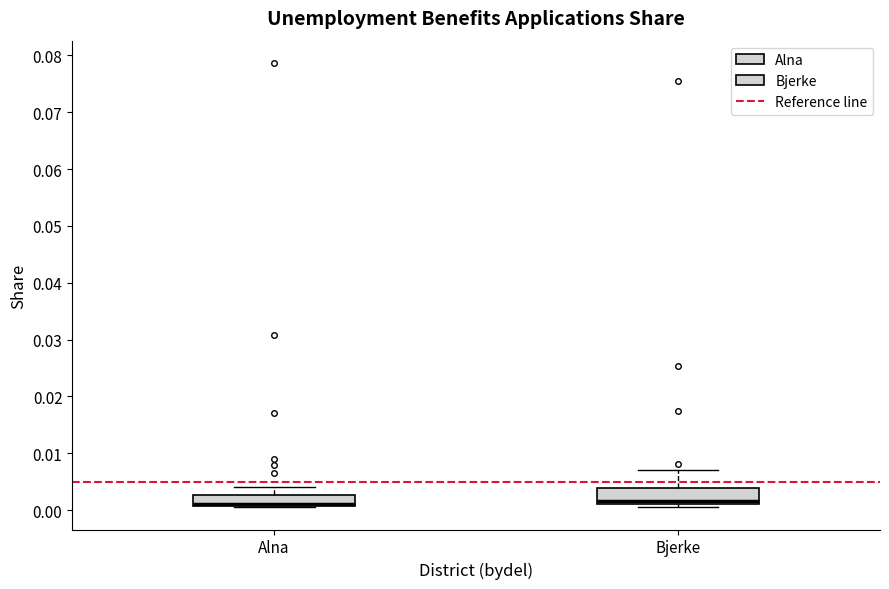

Reading left to right, read every box against the y-axis: the position of its median line, the range the box covers, and the ends of its whiskers. The values are not printed on the chart, so give them approximately, as read against the axis.

Alna: median 0.001 (drawn on the box's lower edge), box 0.001 to 0.003, whiskers 0.000 to 0.004
Bjerke: median 0.002, box 0.001 to 0.004, whiskers 0.001 (just below the box's lower edge) to 0.007